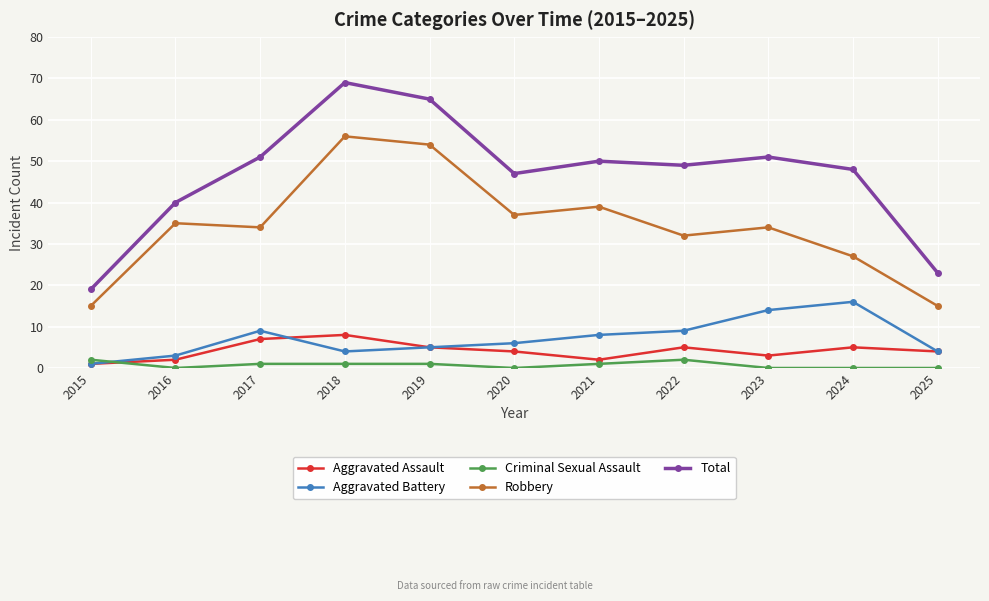

How many lines are shown in the chart?

5